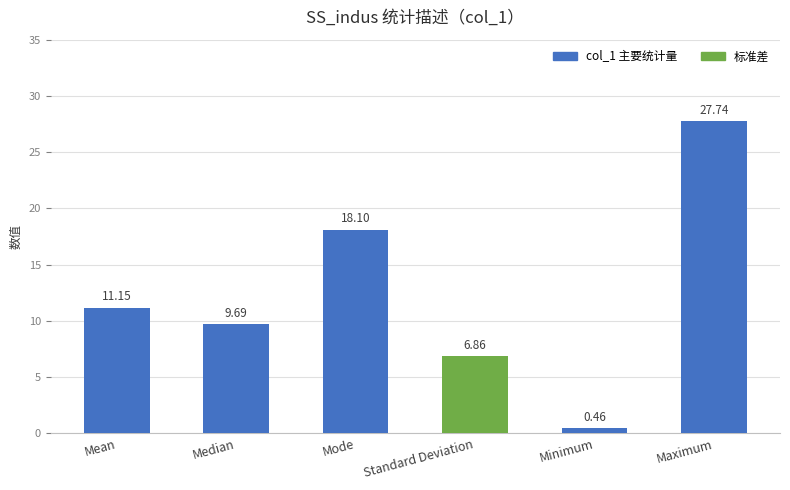

What is the greatest value displayed?

27.7